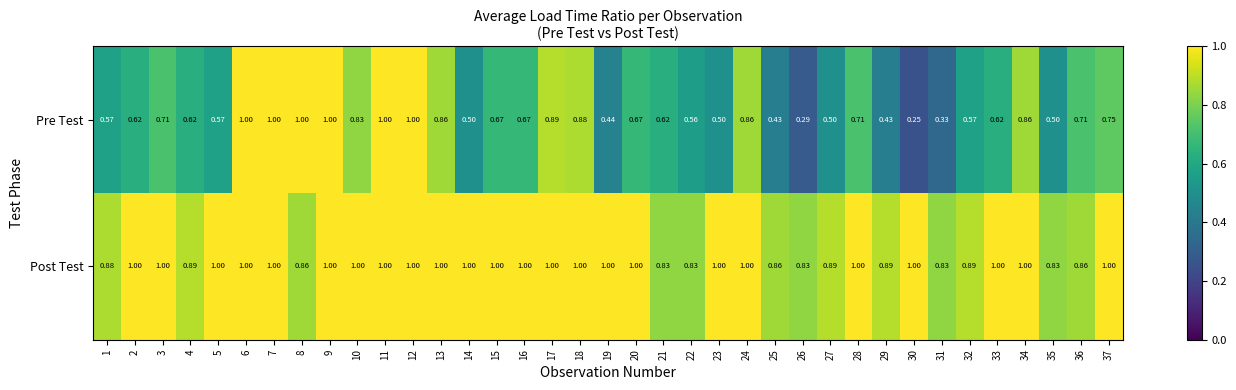

Rank the series at 37 from lowest to highest value.

Pre Test, Post Test